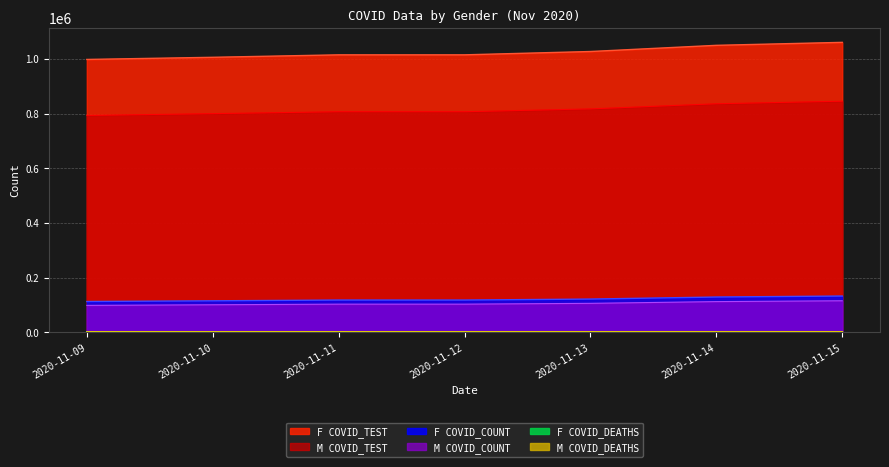

What are all the series names shown in the legend?

F COVID_TEST, M COVID_TEST, F COVID_COUNT, M COVID_COUNT, F COVID_DEATHS, M COVID_DEATHS